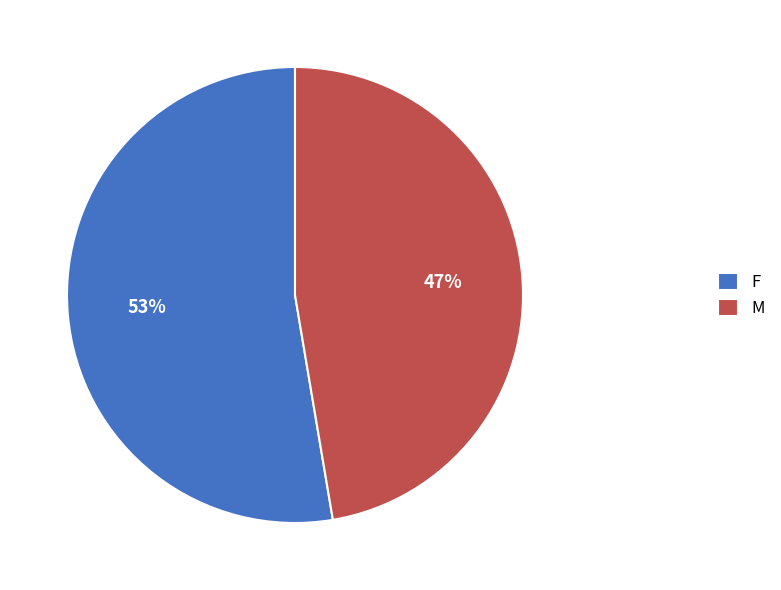

What is the majority slice?

F